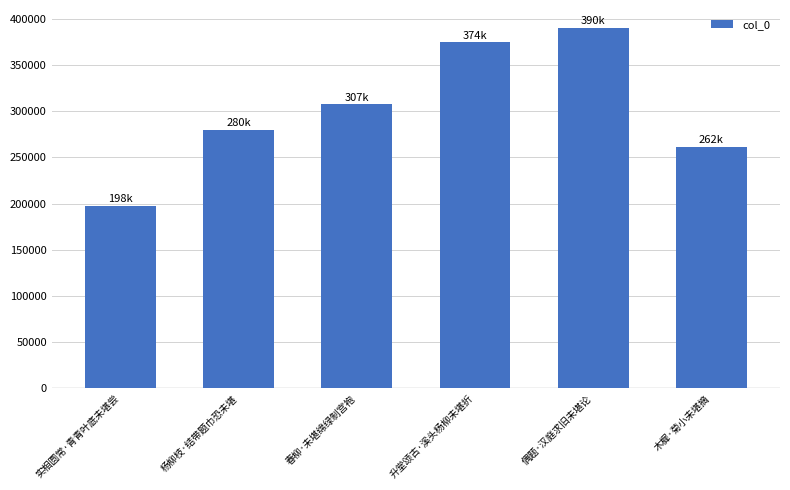

Reading right to left, extract all data points from this chart.

木樨·菊小未堪摘=261503	偶题·汉庭求旧未堪论=390040	升堂颂古·溪头杨柳未堪折=374407	春柳·未堪绵绿制宫袍=307373	杨柳枝·结带题巾恐未堪=279618	实相圆常·青青叶底未堪尝=197858